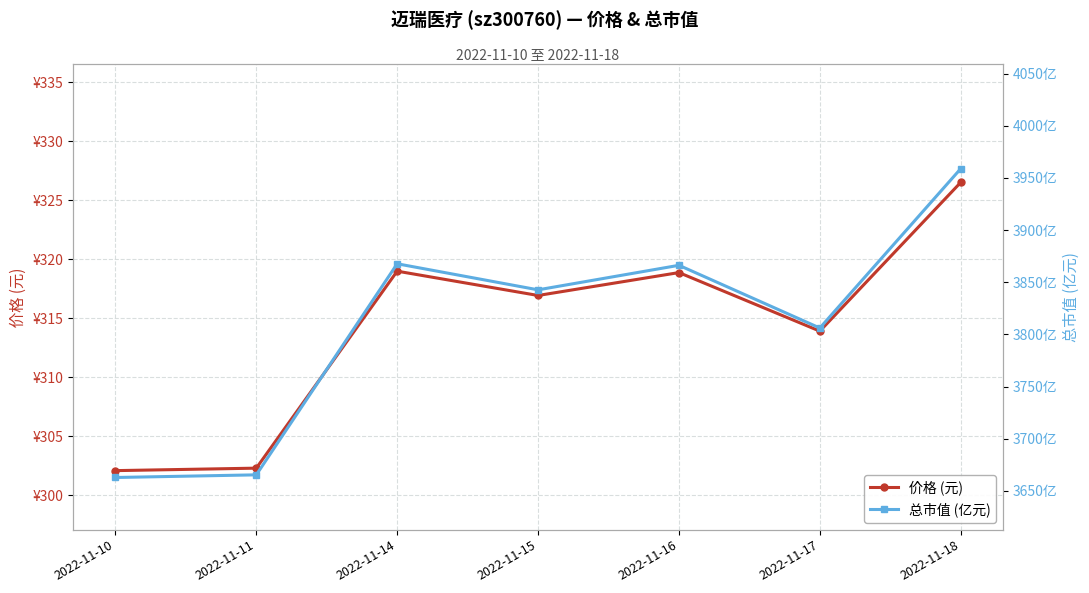

Is the value of 价格 (元) at 2022-11-14 greater than the value of 总市值 (亿元) at 2022-11-18?

No